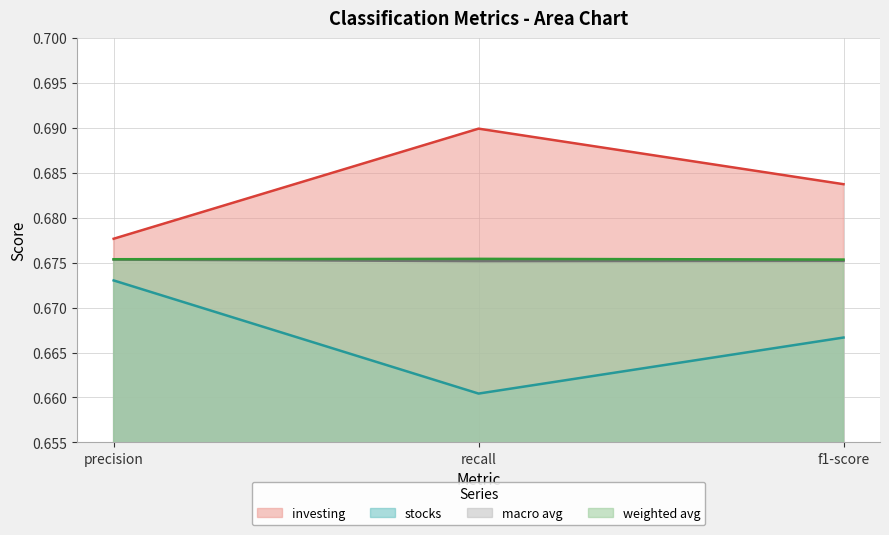

Where is stocks nearest to the value 0?

recall